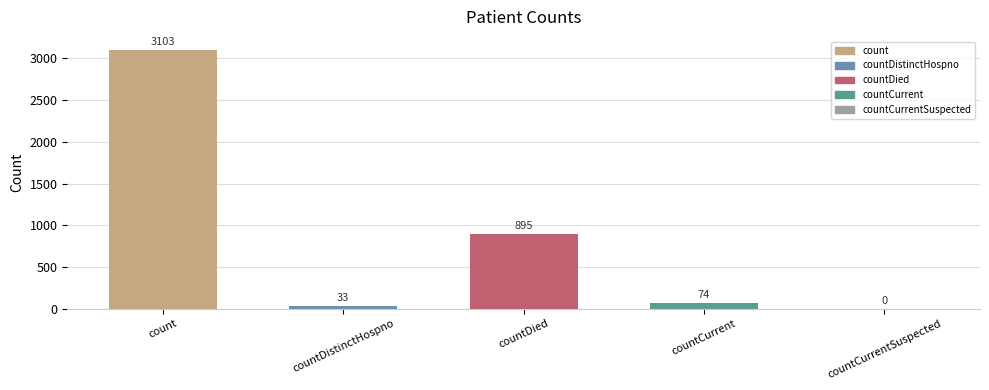

Which has a higher value, countDistinctHospno or count?

count